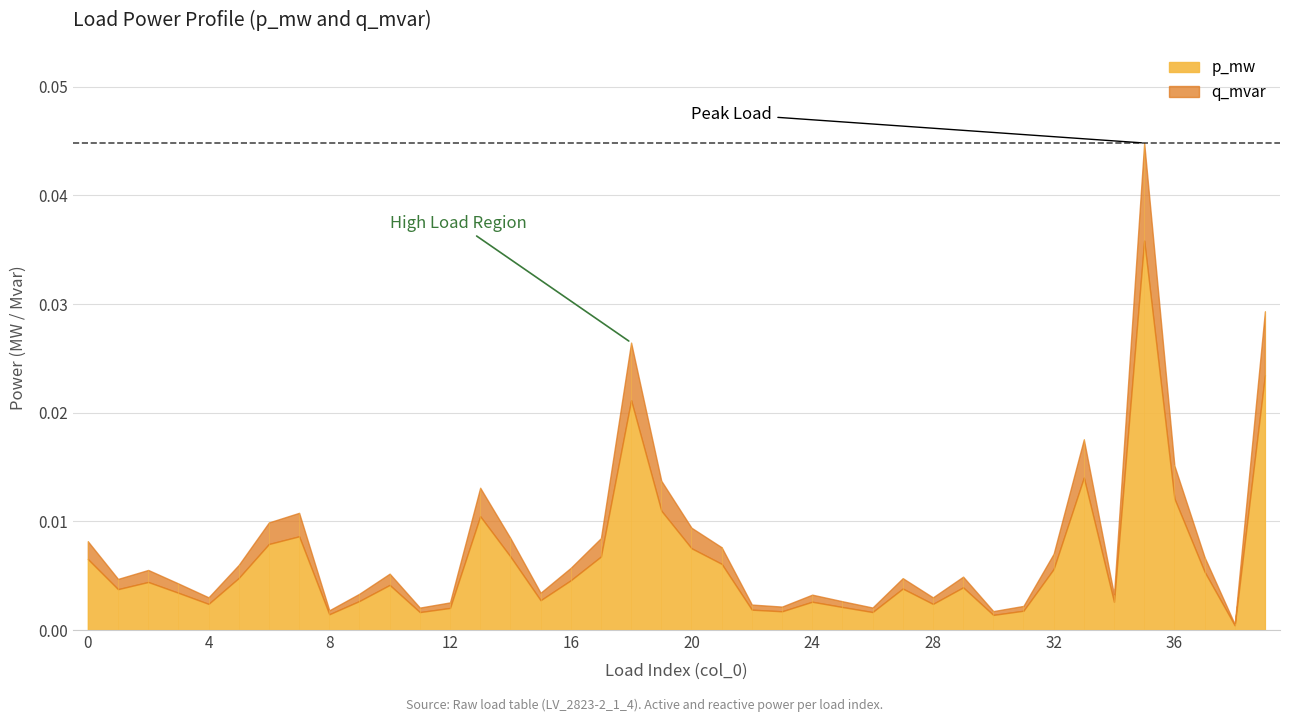

Does the chart have visible grid lines?

Yes